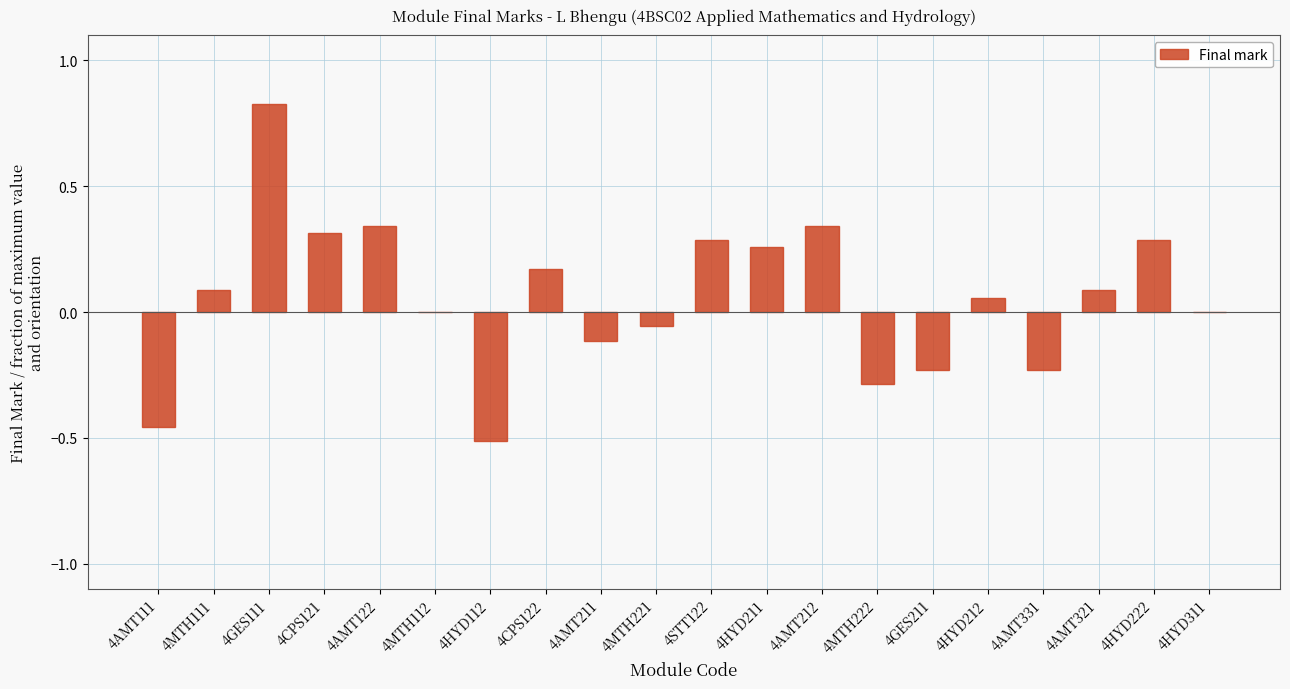

What is the sum of all values?

1.2